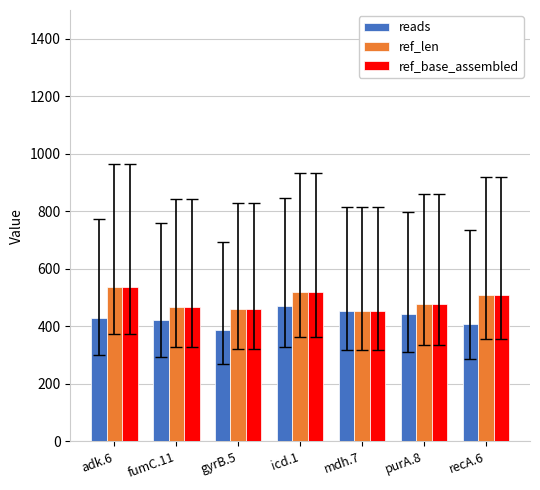

The value of ref_len at mdh.7 is 452. True or false?

True